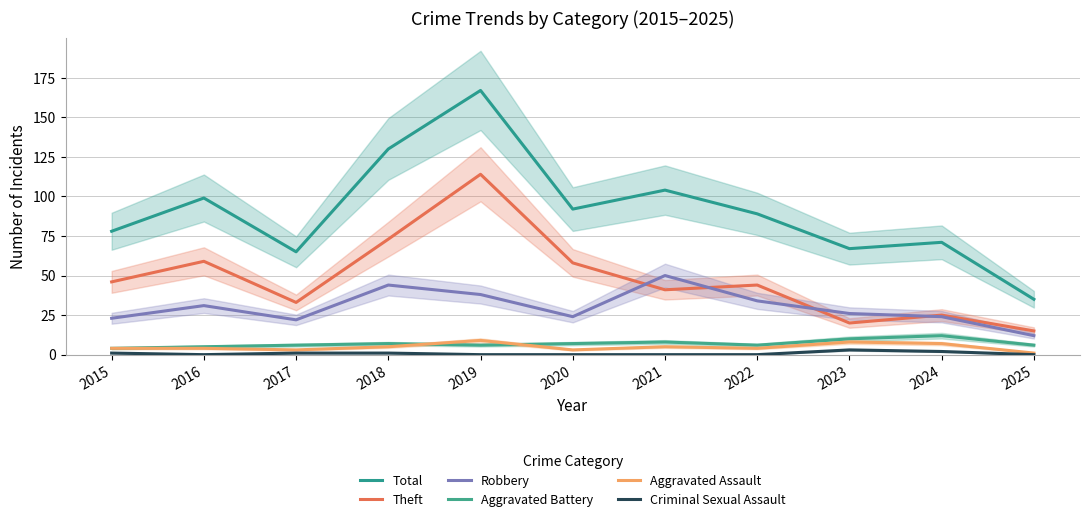

Reading left to right, transcribe all the data shown in this chart.

Total: 2015=78	2016=99	2017=65	2018=130	2019=167	2020=92	2021=104	2022=89	2023=67	2024=71	2025=35
Theft: 2015=46	2016=59	2017=33	2018=73	2019=114	2020=58	2021=41	2022=44	2023=20	2024=25	2025=15
Robbery: 2015=23	2016=31	2017=22	2018=44	2019=38	2020=24	2021=50	2022=34	2023=26	2024=24	2025=12
Aggravated Battery: 2015=4	2016=5	2017=6	2018=7	2019=6	2020=7	2021=8	2022=6	2023=10	2024=12	2025=6
Aggravated Assault: 2015=4	2016=4	2017=3	2018=5	2019=9	2020=3	2021=5	2022=4	2023=8	2024=7	2025=1
Criminal Sexual Assault: 2015=1	2016=0	2017=1	2018=1	2019=0	2020=0	2021=0	2022=0	2023=3	2024=2	2025=0